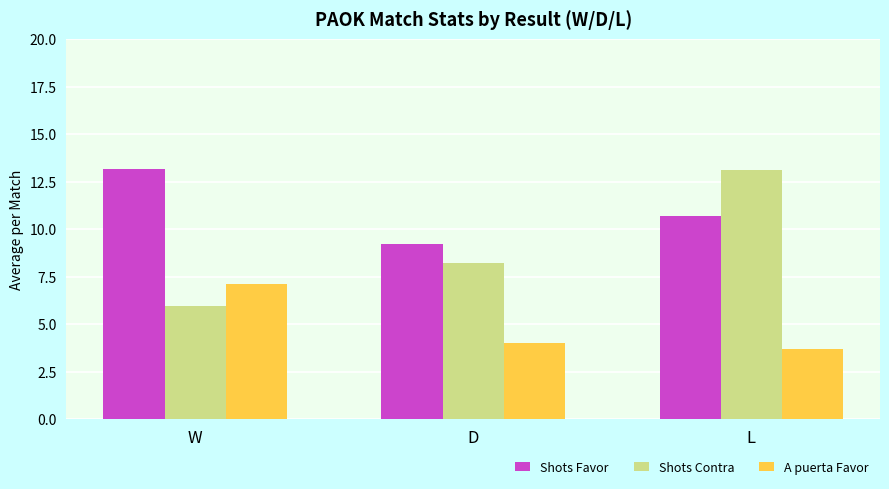

How many categories are shown in the chart?

3